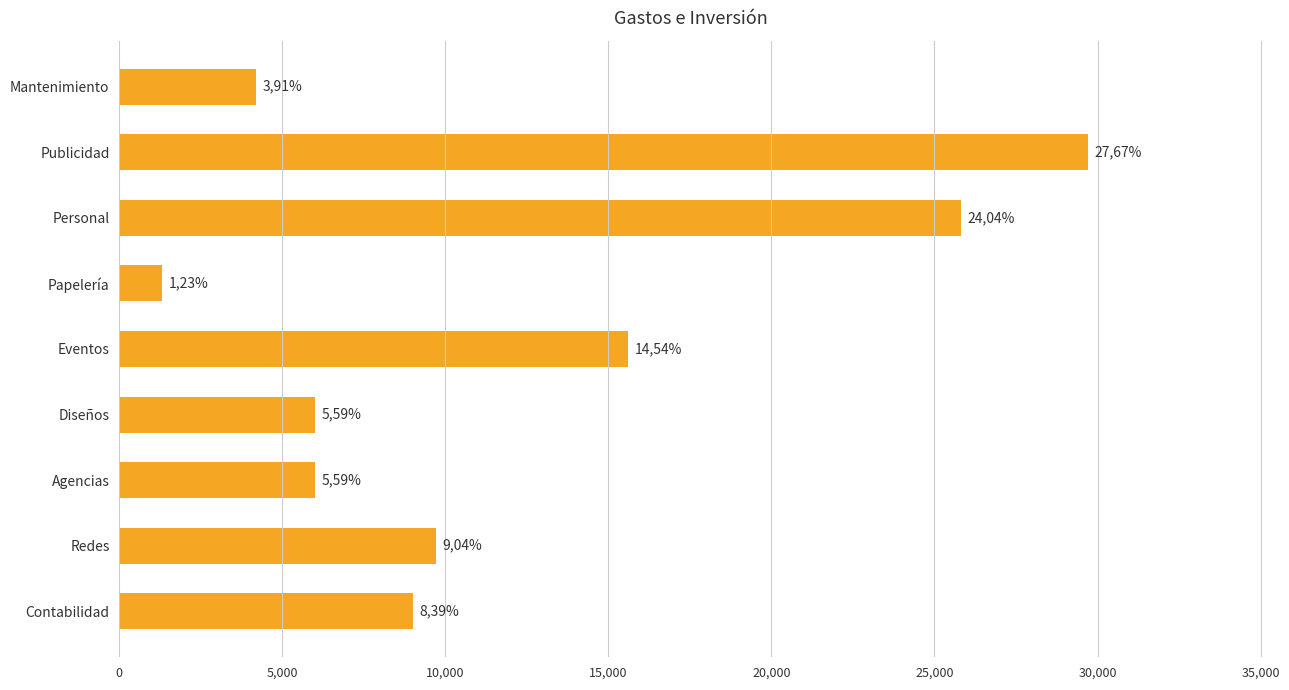

What is the sum of all values?

107320